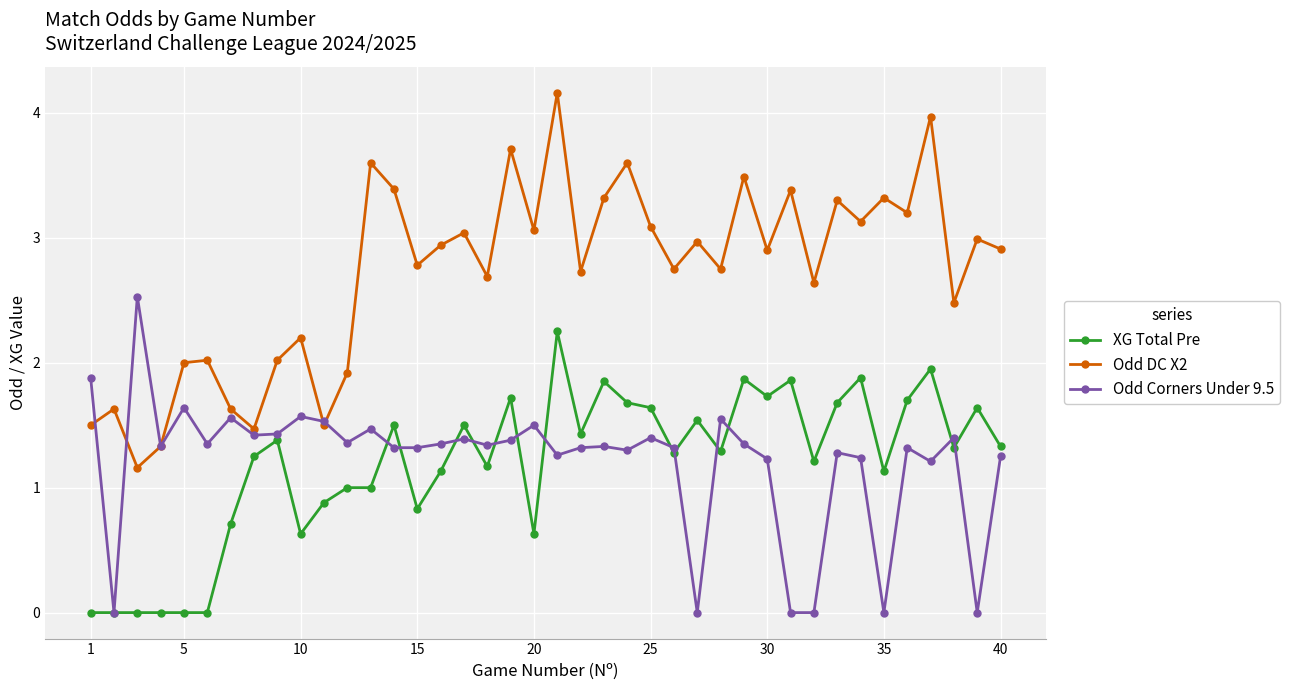

True or false: Odd DC X2 and XG Total Pre intersect in this chart.

False